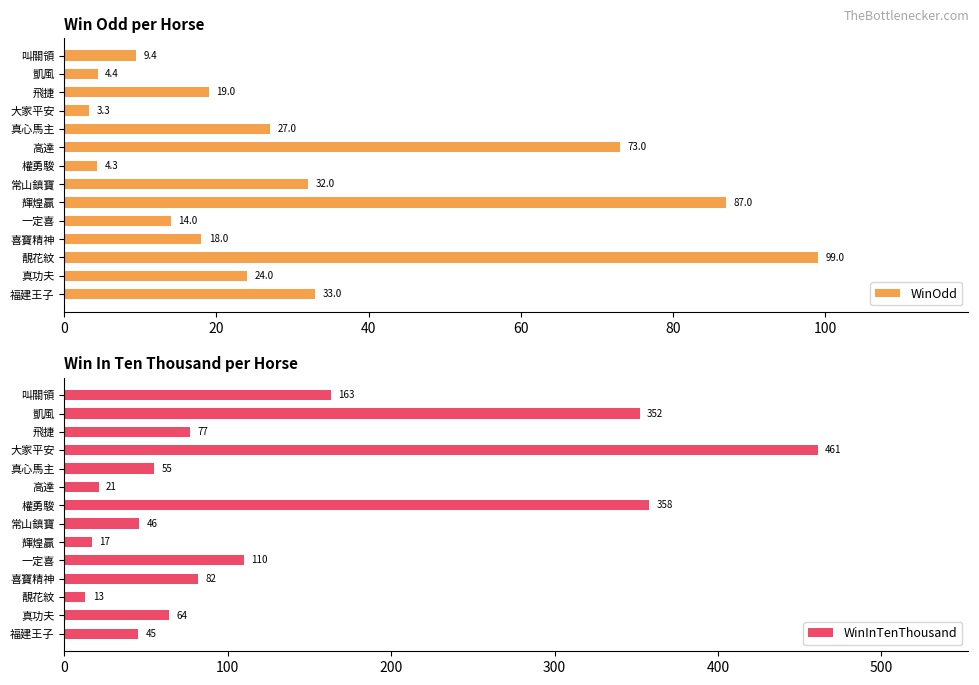

The value of WinOdd at 真功夫 is 24.0. True or false?

True